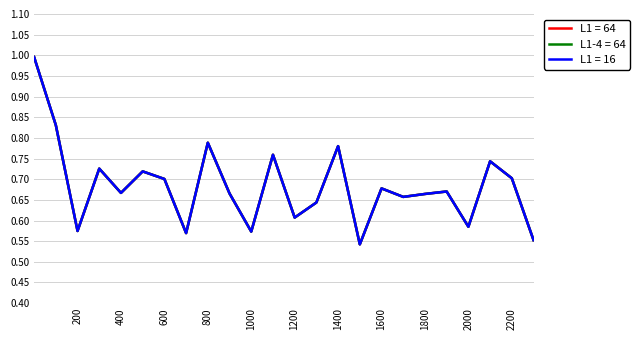

Does the chart have visible grid lines?

Yes